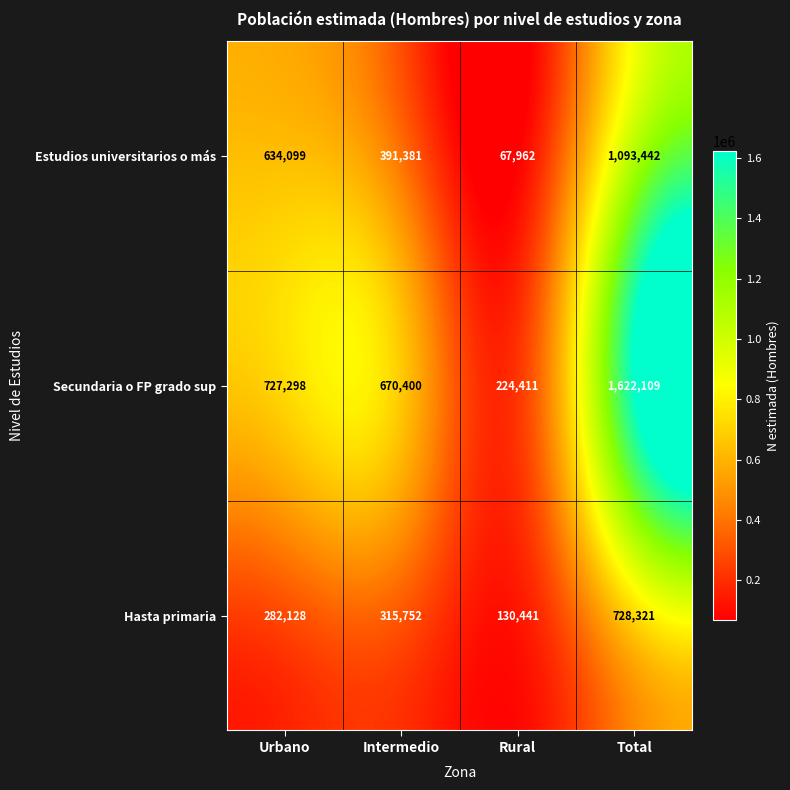

What is the minimum value shown in the chart?

67962